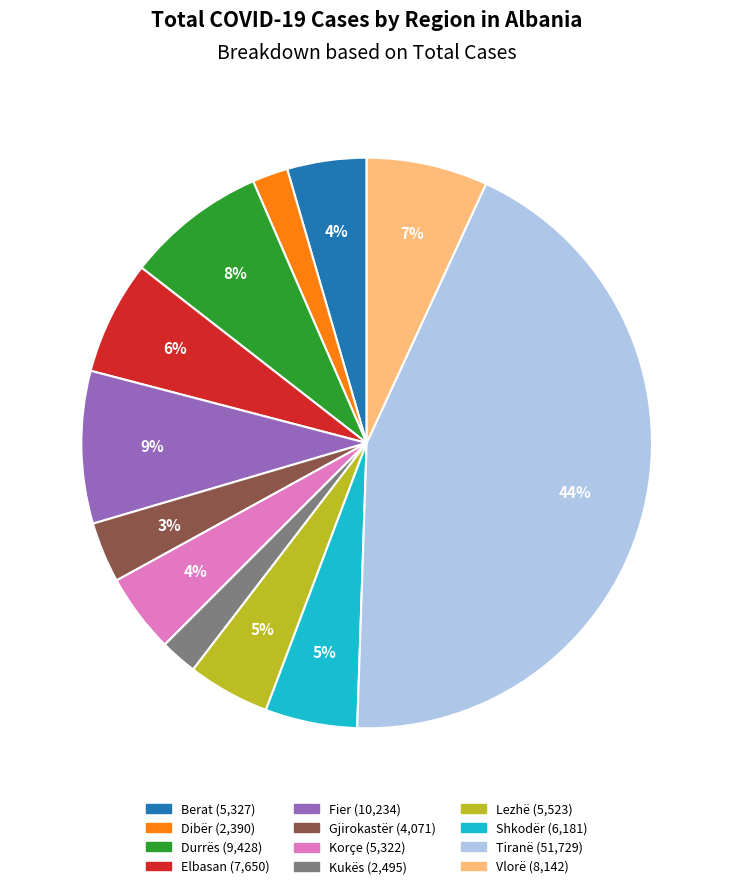

Does any single category account for the majority?

No